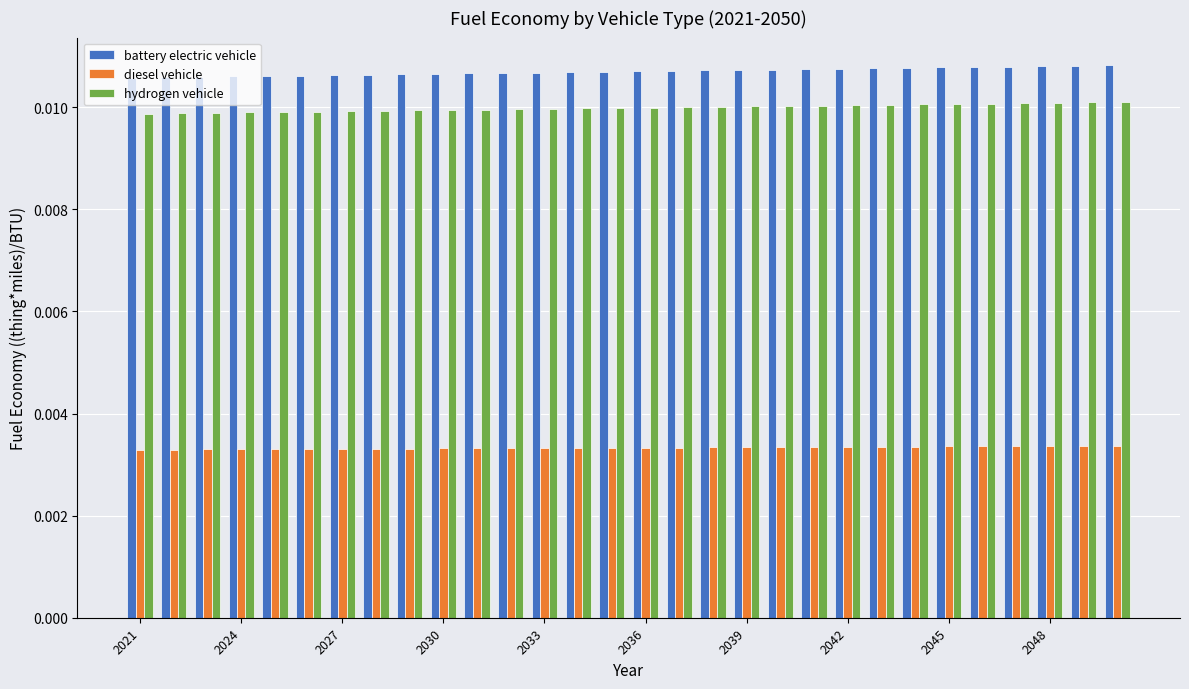

Which series has the largest total across all categories?

battery electric vehicle